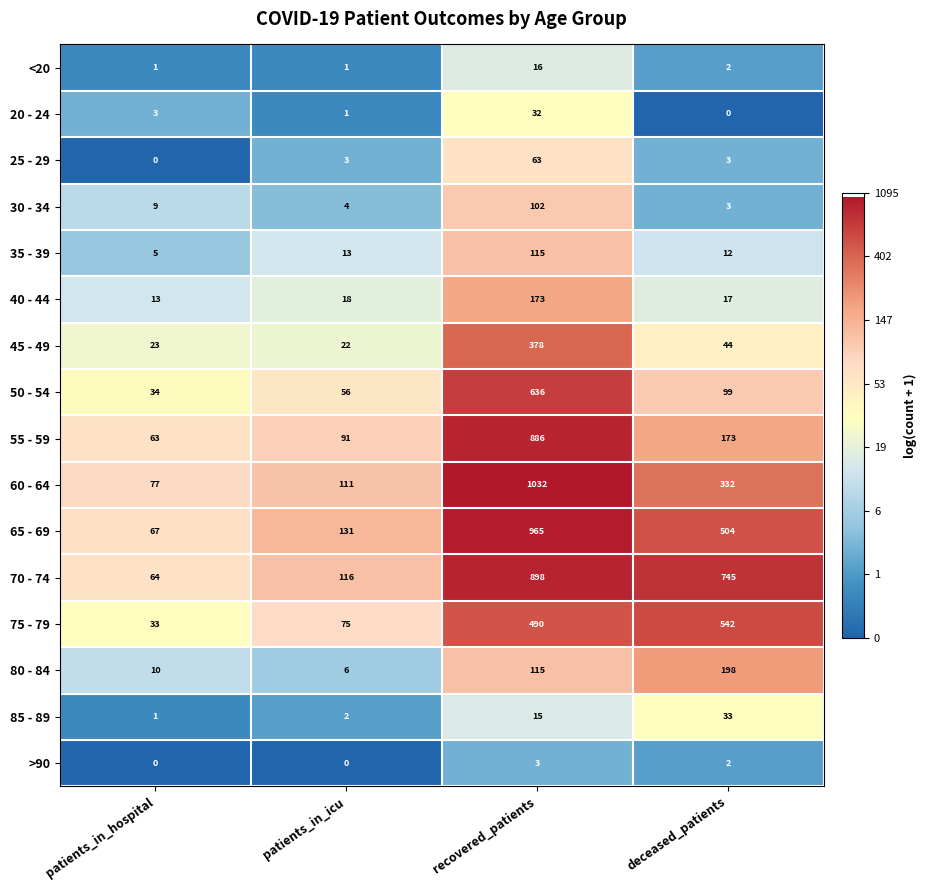

Which series has the widest spread of values?

60 - 64